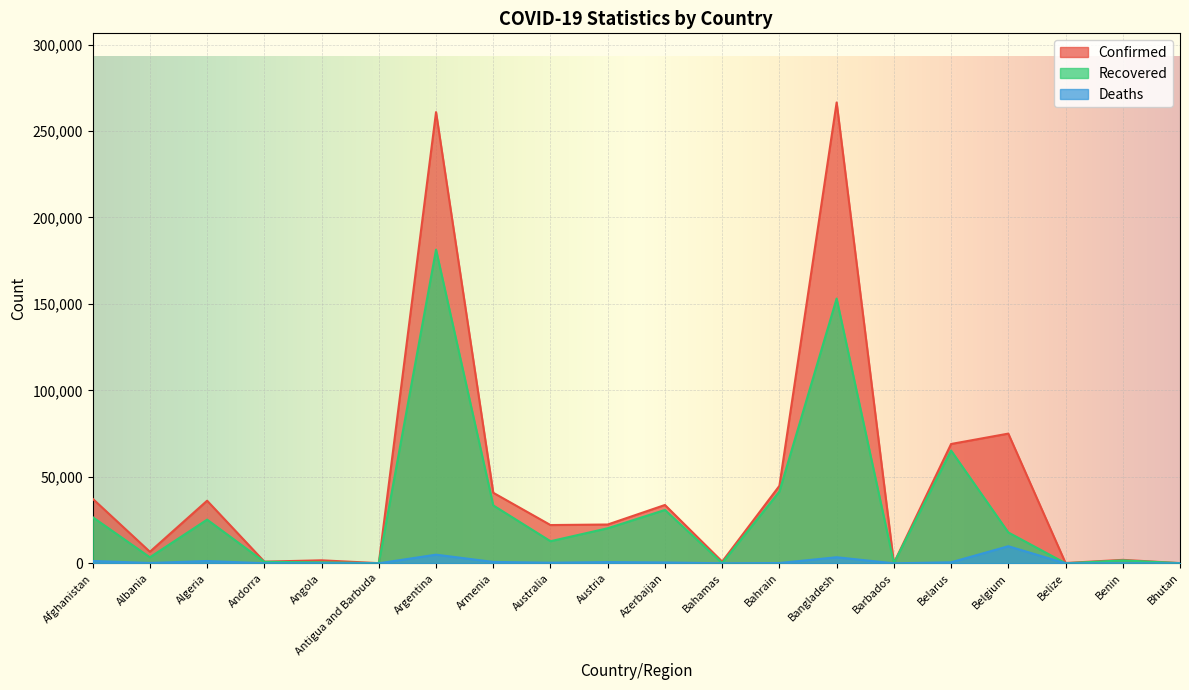

Reading left to right, what are all the values shown in this chart?

Confirmed: 37345	6676	36204	963	1735	92	260911	40794	22127	22439	33731	989	44804	266498	143	69005	75008	177	2001	113
Recovered: 26694	3480	25263	839	575	76	181389	33492	12779	20268	30856	116	41504	153089	112	65219	17841	32	1681	97
Deaths: 1354	205	1322	52	80	3	5004	806	352	724	495	15	165	3513	7	592	9885	2	38	0